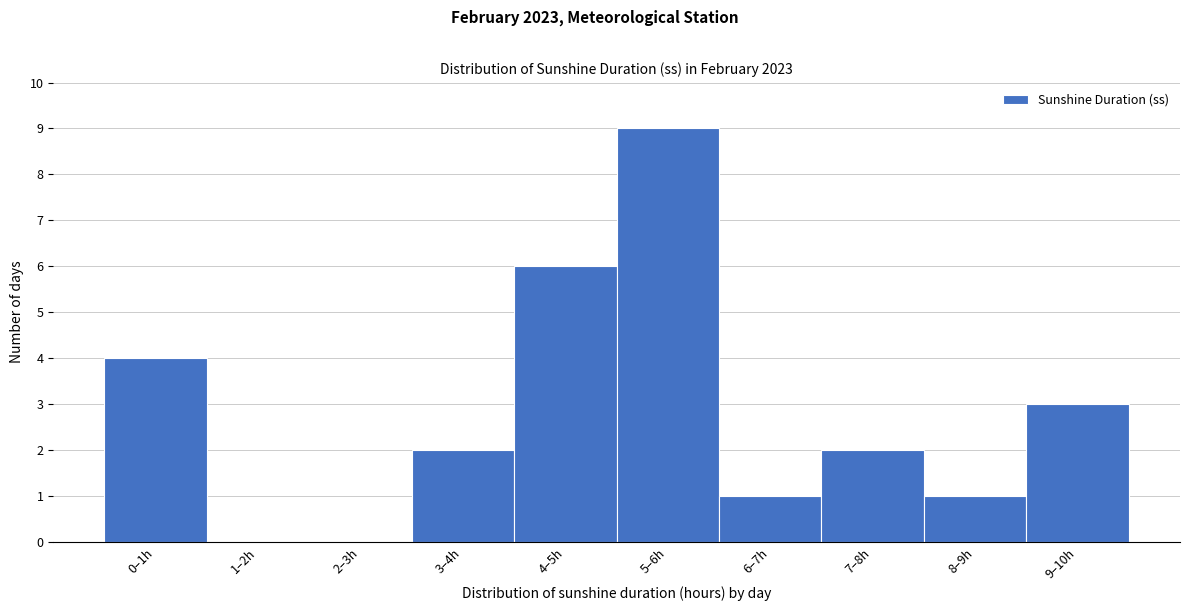

Reading left to right, list all the values displayed in this chart.

0–1h=4	1–2h=0	2–3h=0	3–4h=2	4–5h=6	5–6h=9	6–7h=1	7–8h=2	8–9h=1	9–10h=3